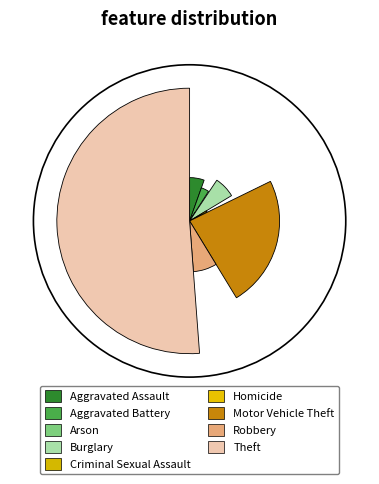

Does any single category account for the majority?

Yes